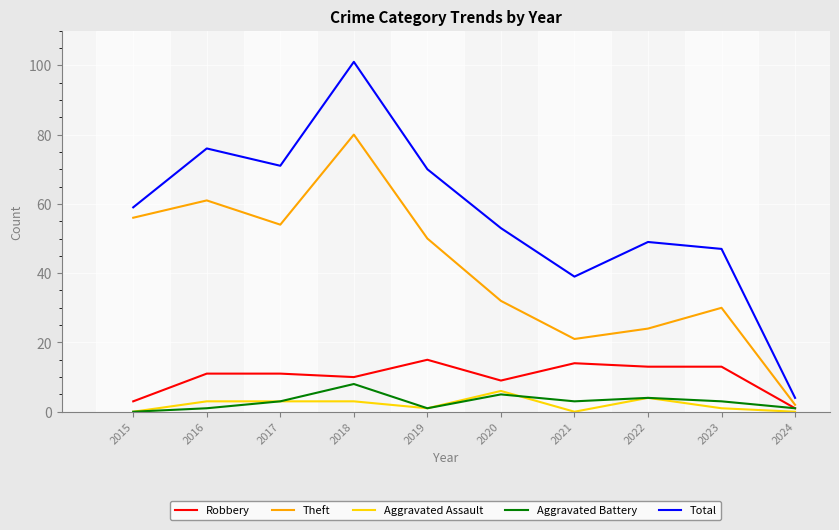

Does the chart have visible grid lines?

Yes